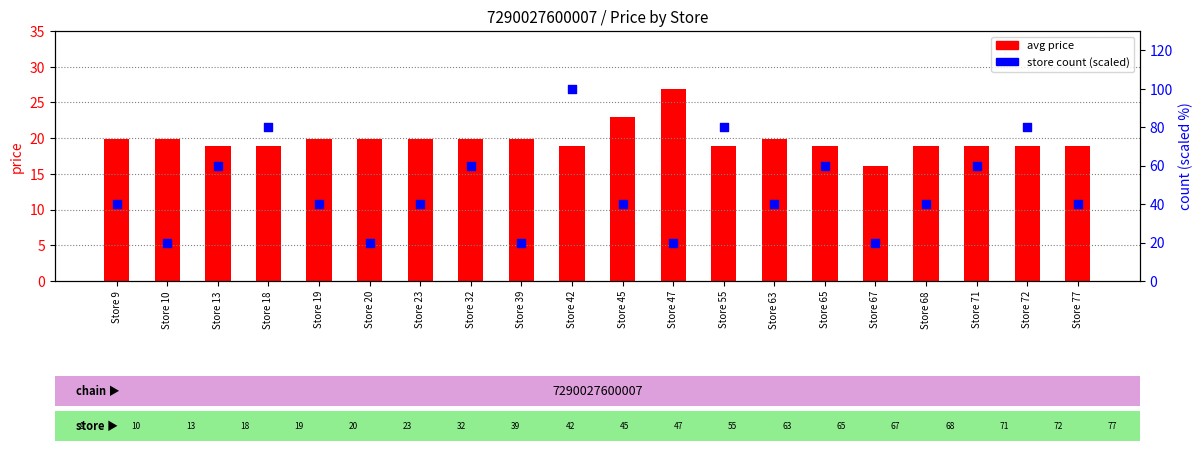

Which series contains the lowest Y value?

avg price